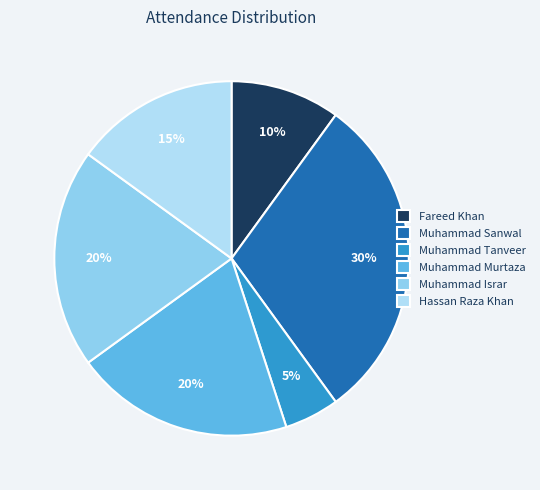

Does Fareed Khan represent more than half of the total?

No